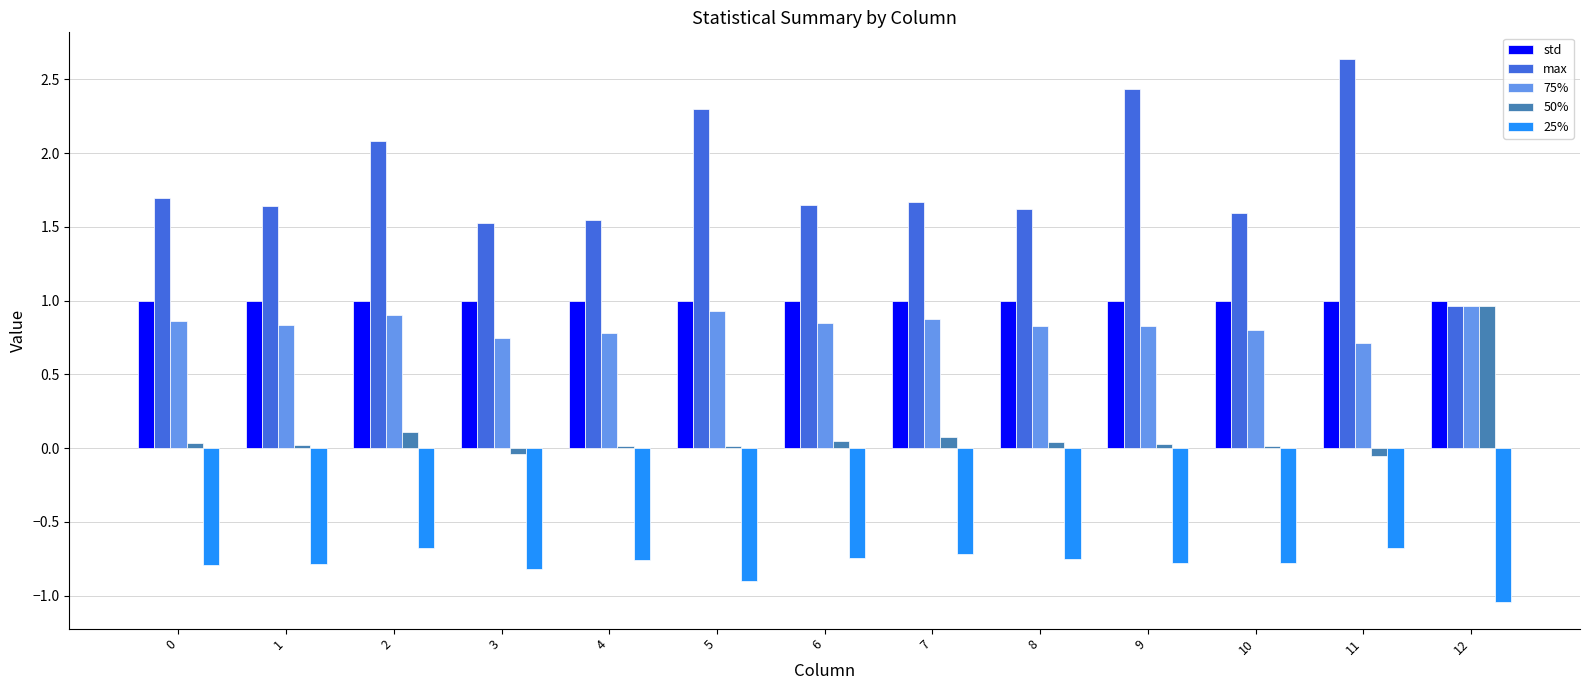

At which category does the chart reach its peak across all series?

11